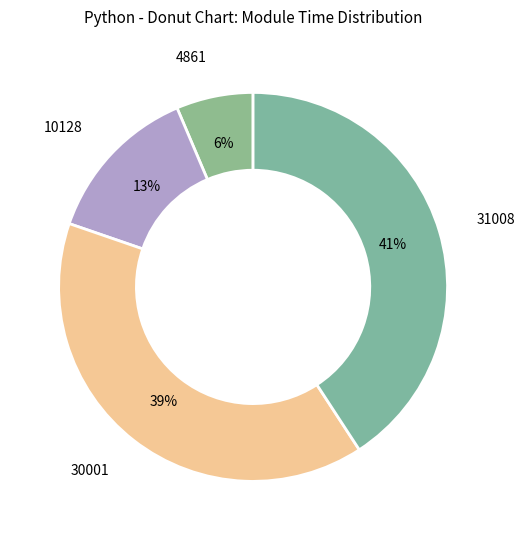

Is the sum of 10128 and 30001 greater than half?

Yes